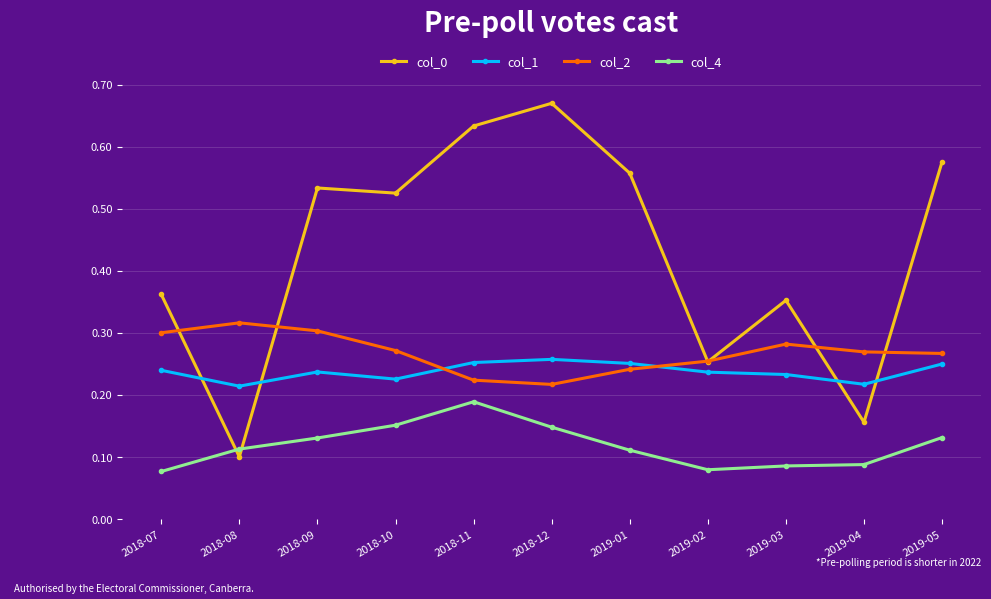

True or false: col_4 has a value of 0.2 at 2019-01.

False